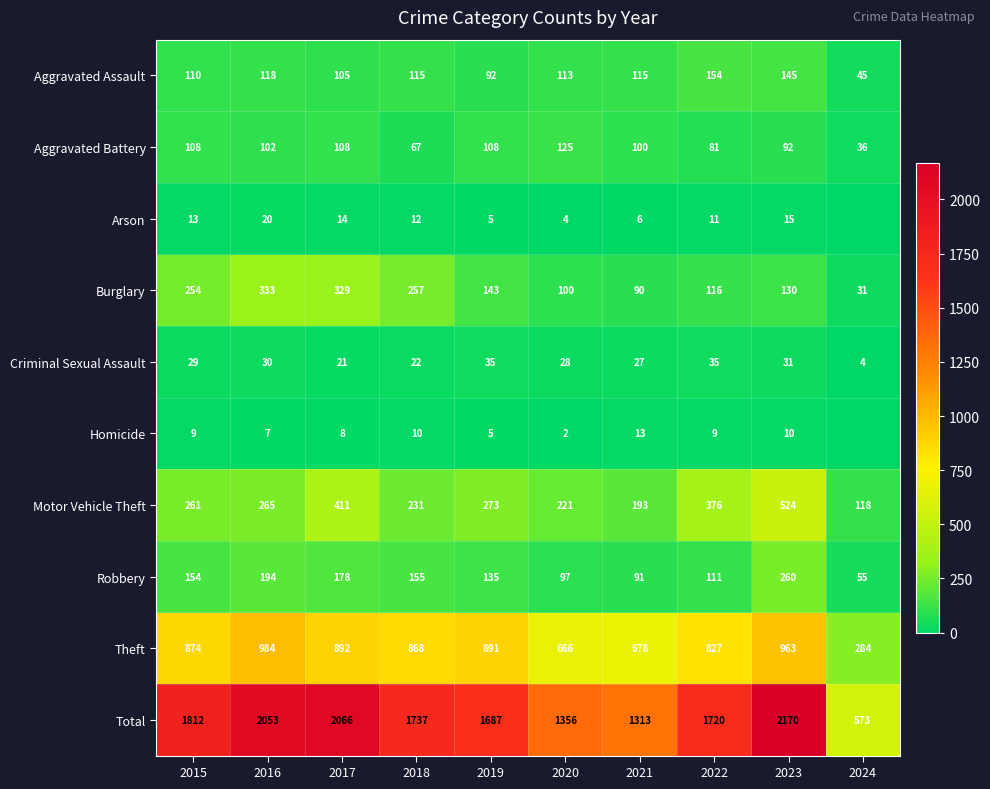

Which series changed the most between 2018 and 2019?

Burglary